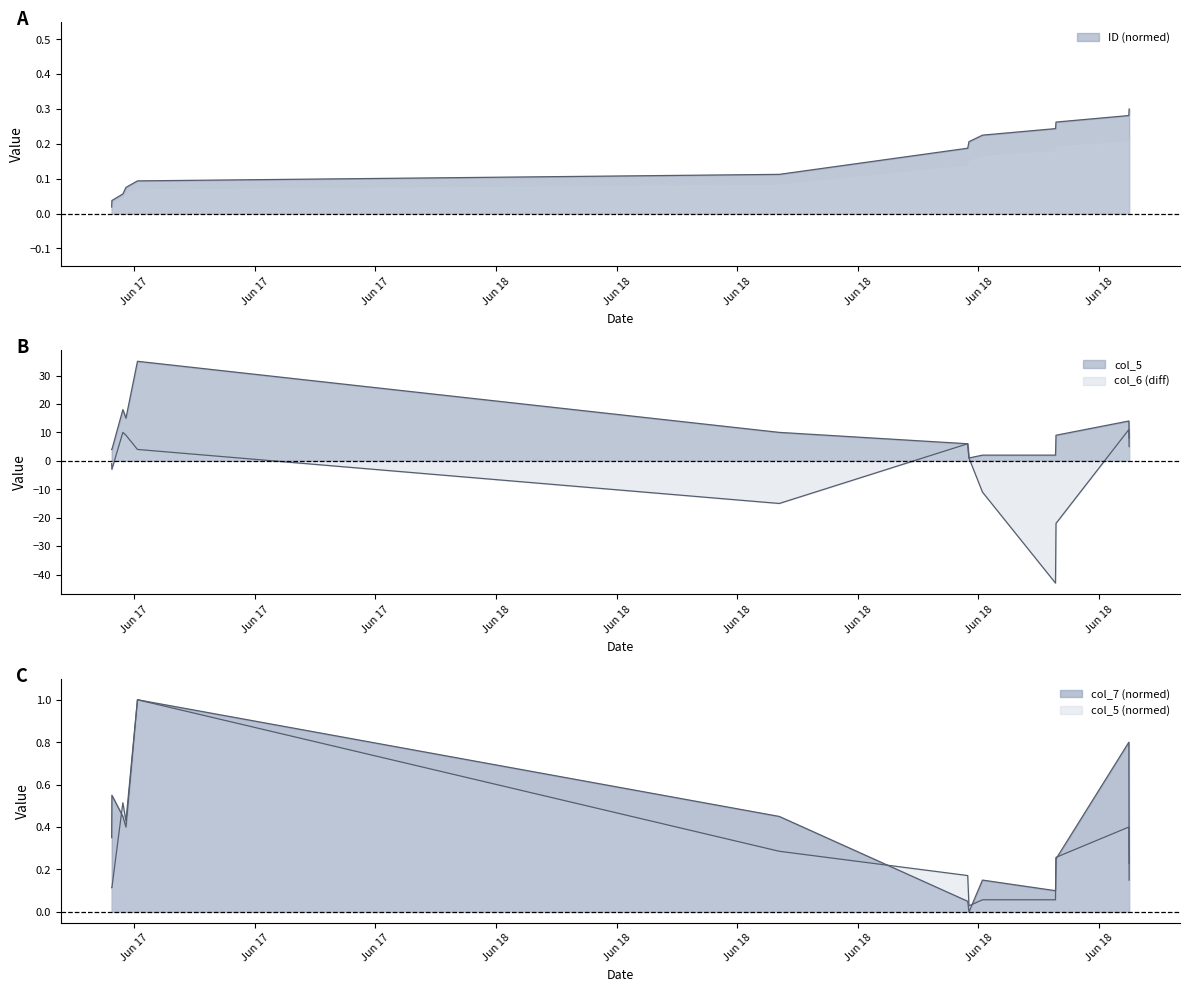

The ID series shows 0.3 at 2019-06-18 15:44:27. True or false?

True